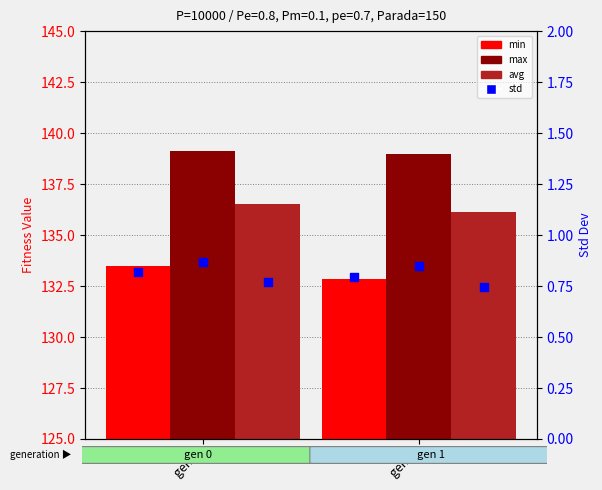

Which series contains the highest Y value?

max